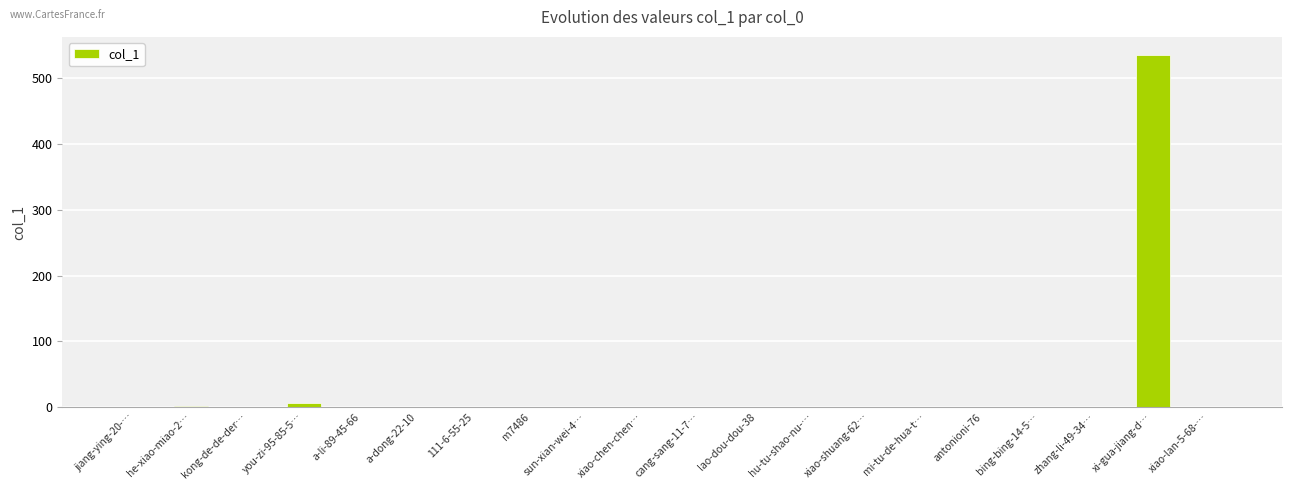

What is the sum of all values?

550